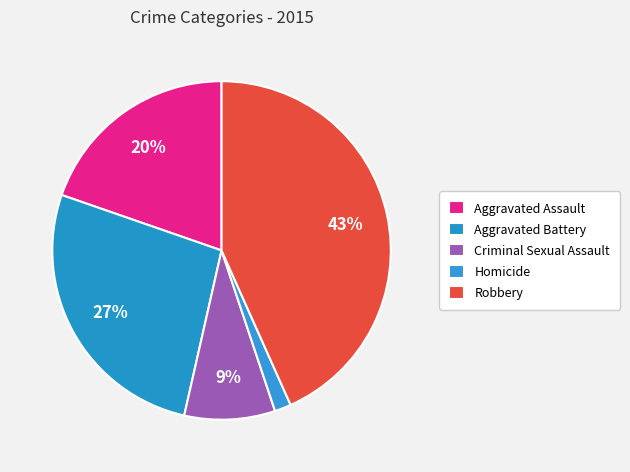

Between Homicide and Criminal Sexual Assault, which is larger?

Criminal Sexual Assault